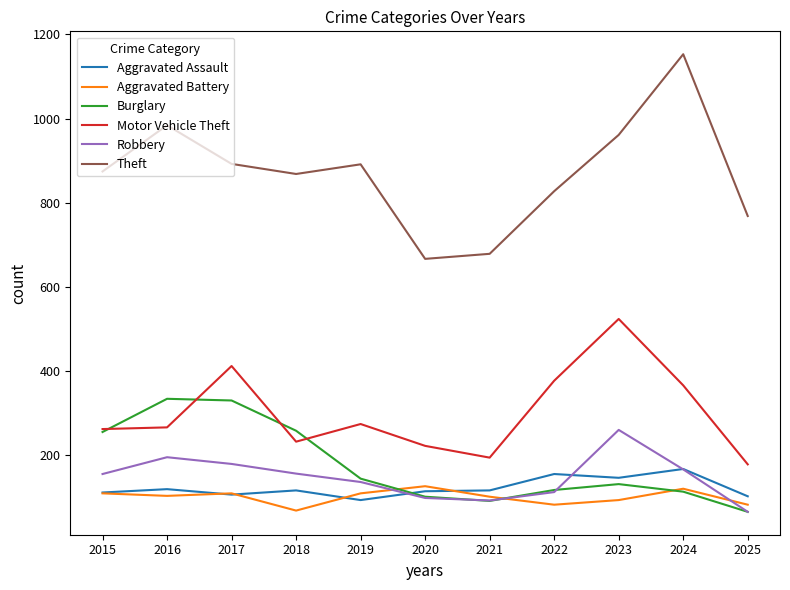

What are all the series names shown in the legend?

Aggravated Assault, Aggravated Battery, Burglary, Motor Vehicle Theft, Robbery, Theft